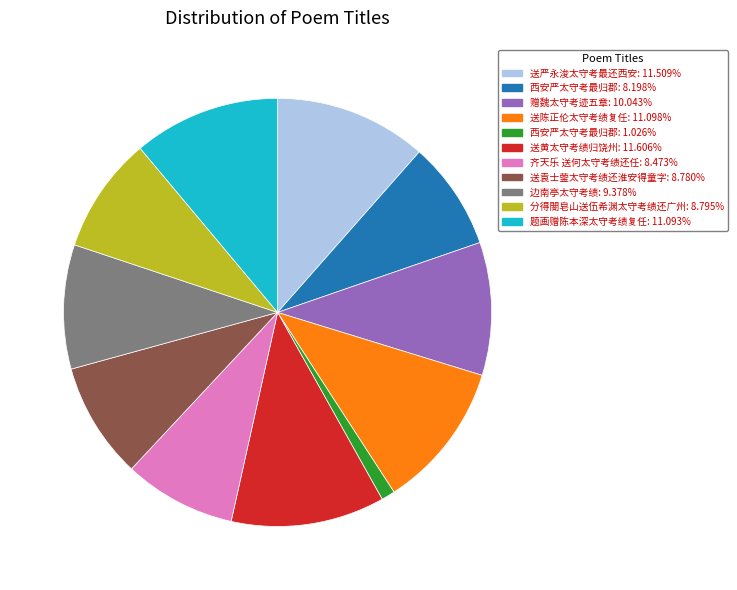

Is there any slice that represents more than half of the pie?

No